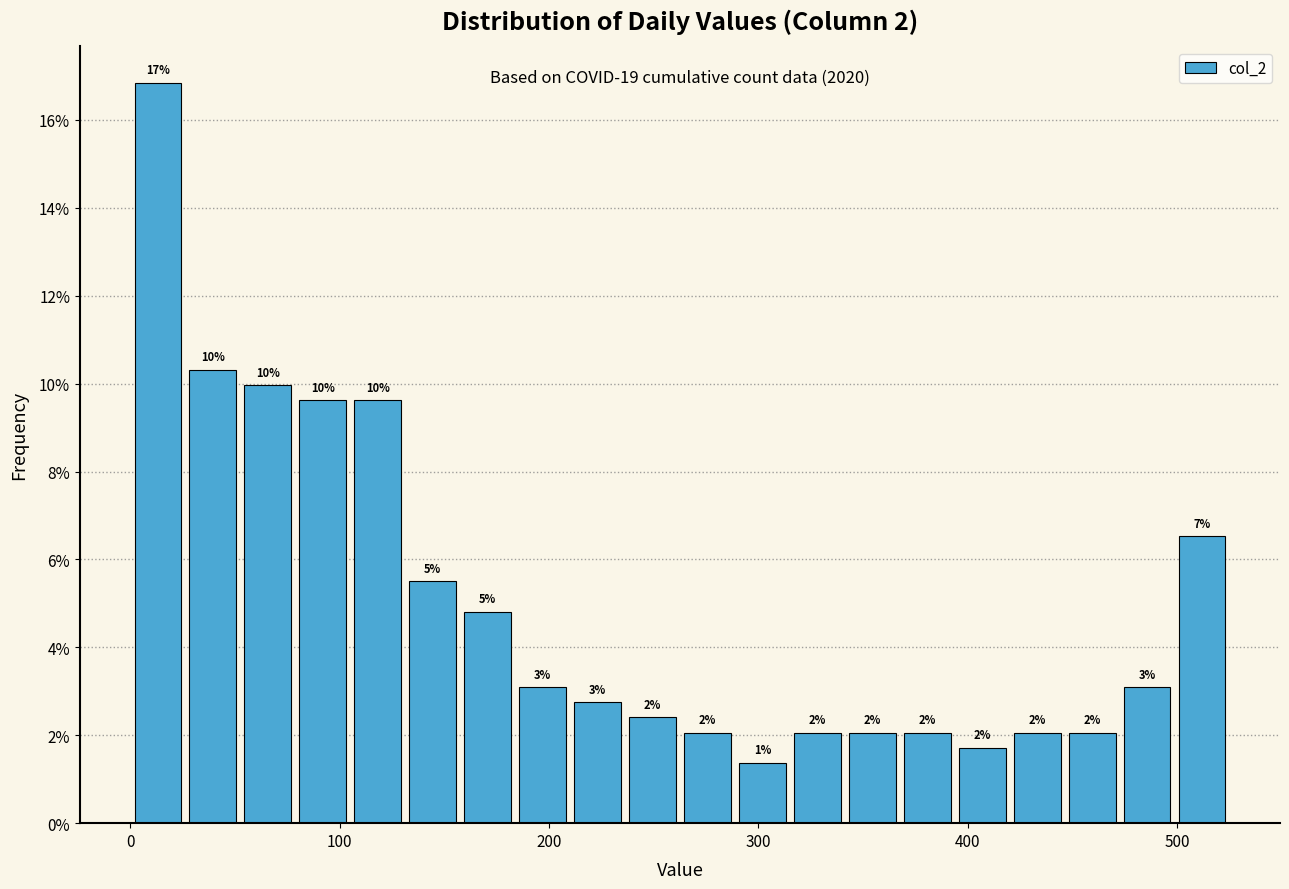

Read against the x-axis, roughly where is the centre of the tallest bar?

10